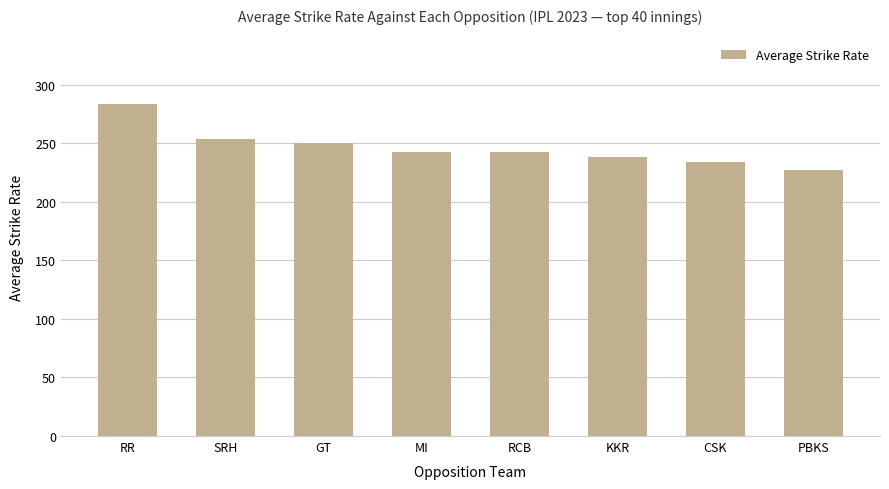

What is the greatest value displayed?

283.8